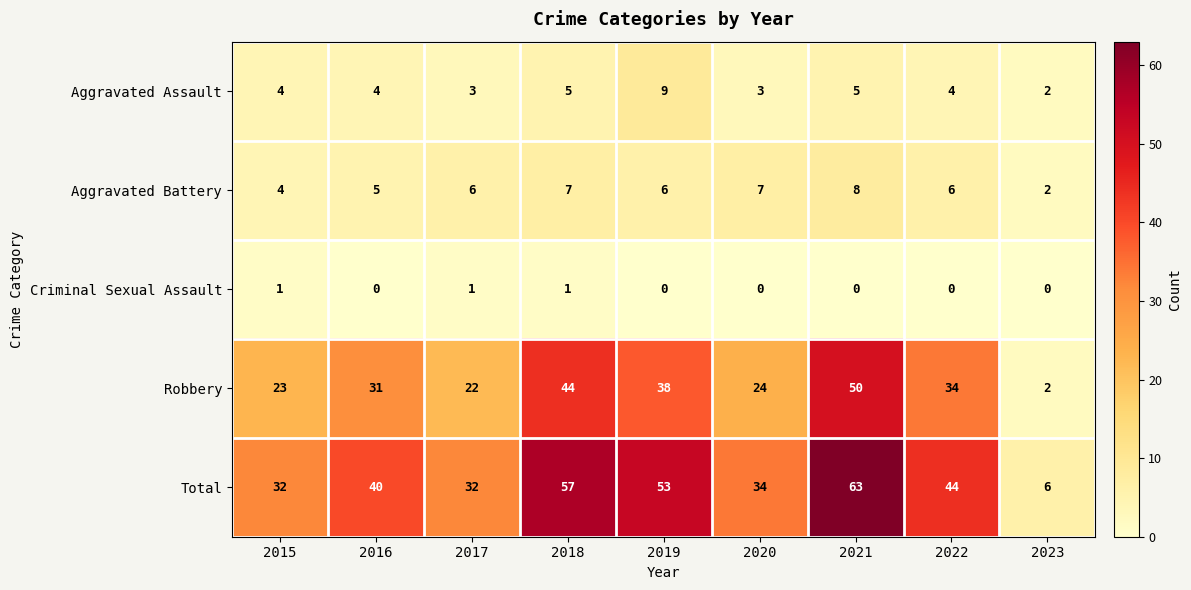

What is the total value across all series at 2017?

64